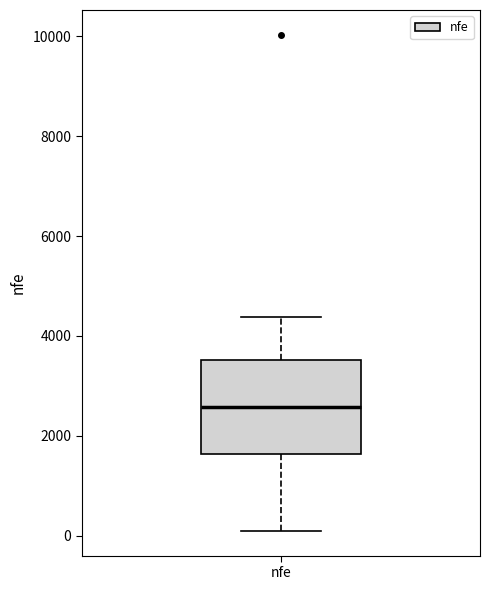

Where is the upper edge of the box for nfe on the y-axis? The values are not printed on the chart, so give them approximately, as read against the axis.

3600